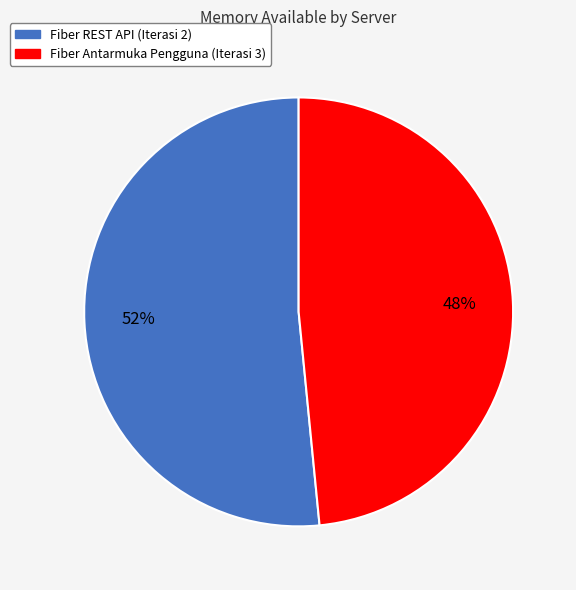

Approximately how many times larger is the value at Fiber Antarmuka Pengguna (Iterasi 3) compared to Fiber REST API (Iterasi 2)?

0.9